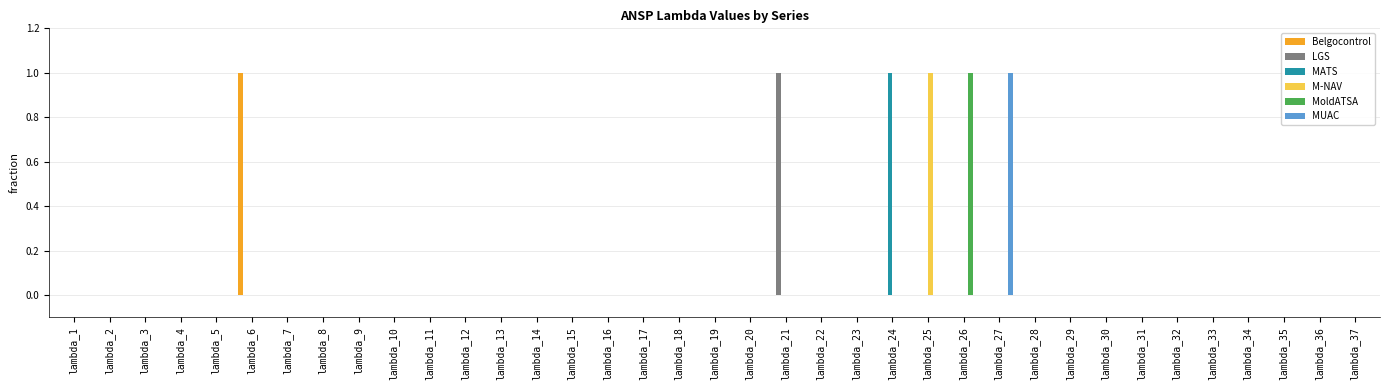

The M-NAV series shows 0 at lambda_14. True or false?

True